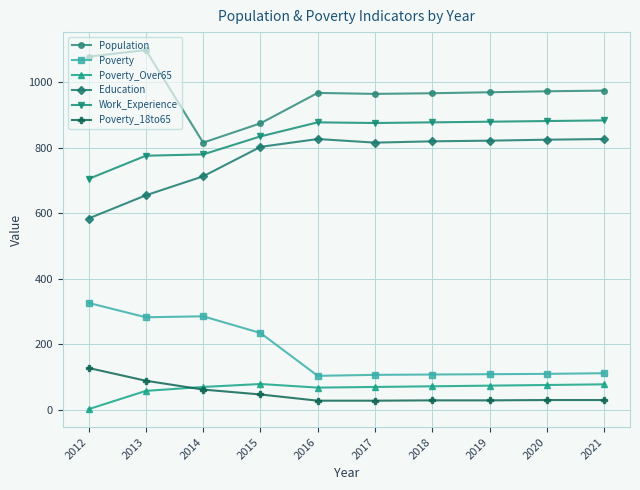

At 2017, list the series in order from smallest to largest.

Poverty_18to65, Poverty_Over65, Poverty, Education, Work_Experience, Population